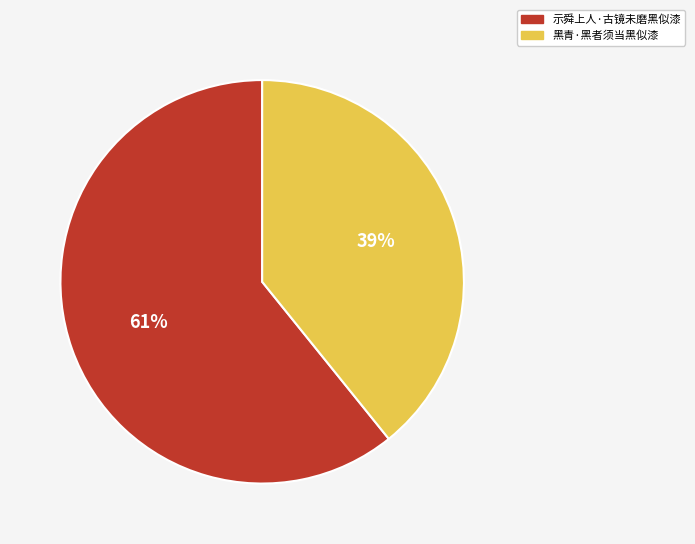

Is there a majority slice in this chart?

Yes